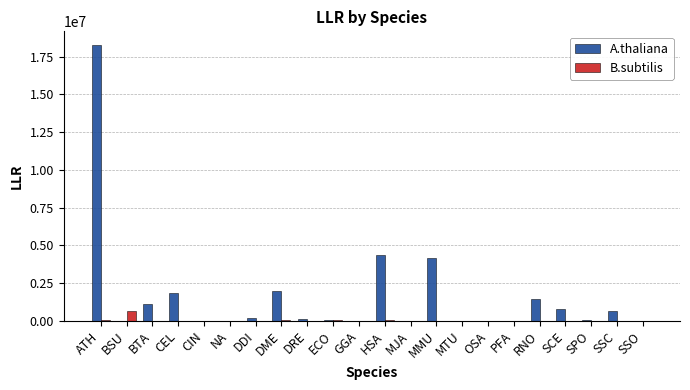

What is the average value of the B.subtilis series?

36818.9